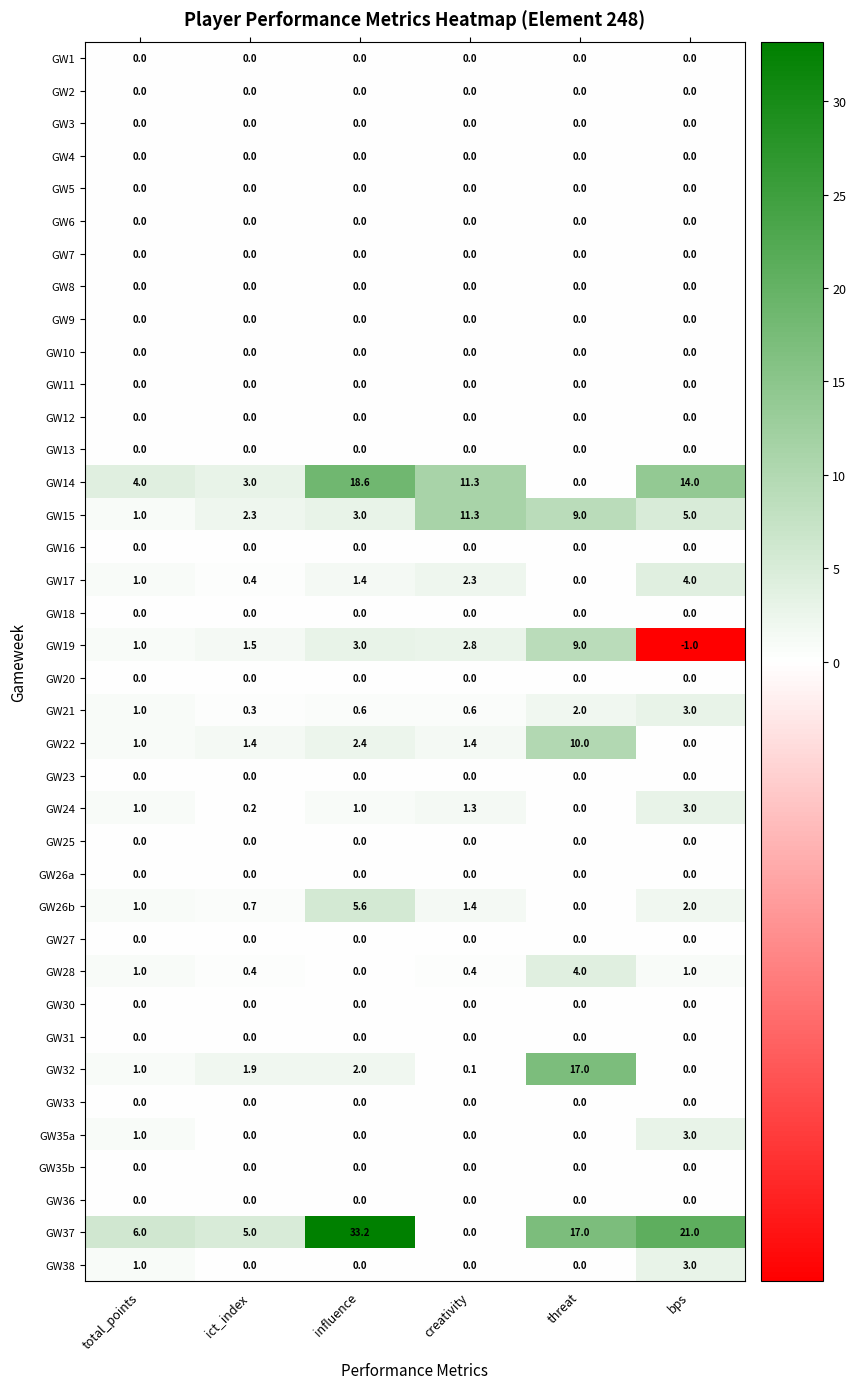

What is the total value across all series at total_points?

21.0